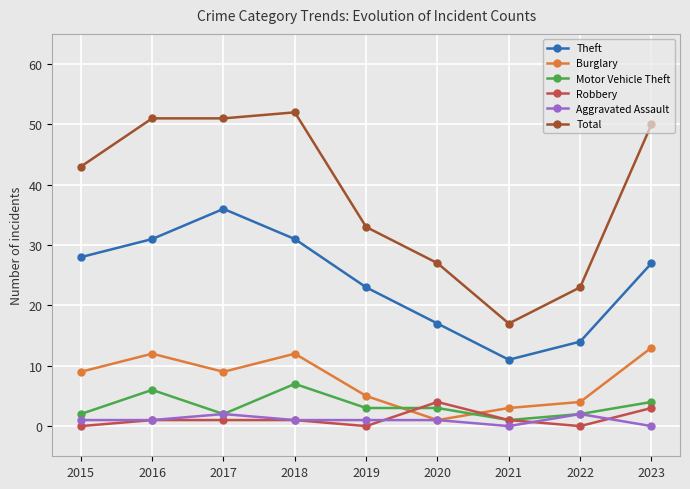

At which category does Motor Vehicle Theft reach its first local valley?

2017